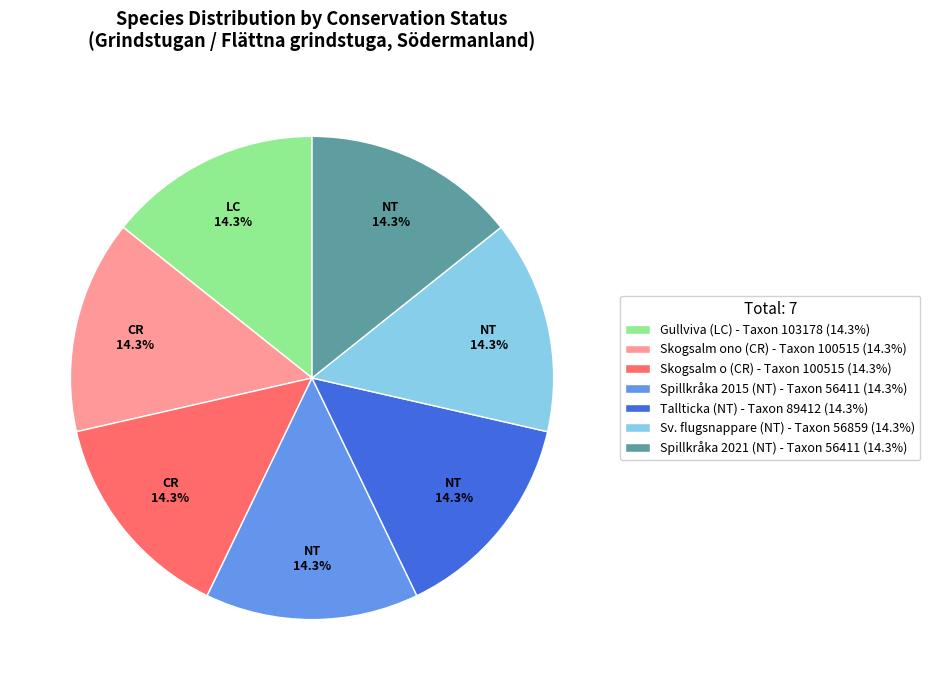

How many segments does this pie chart have?

7